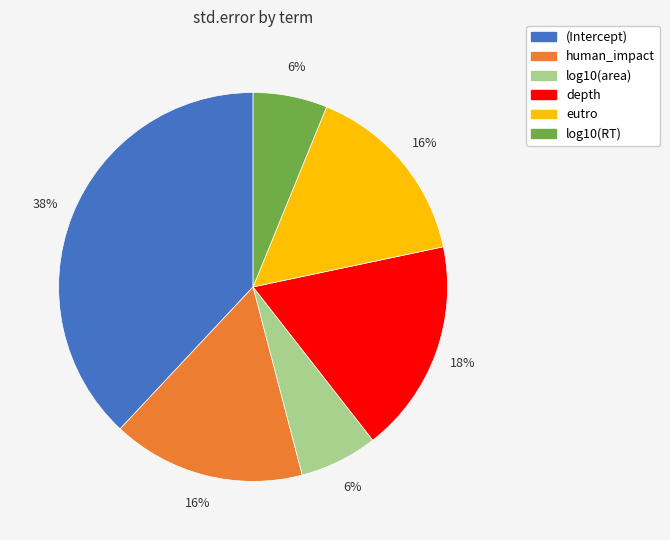

Is depth the majority of the pie?

No